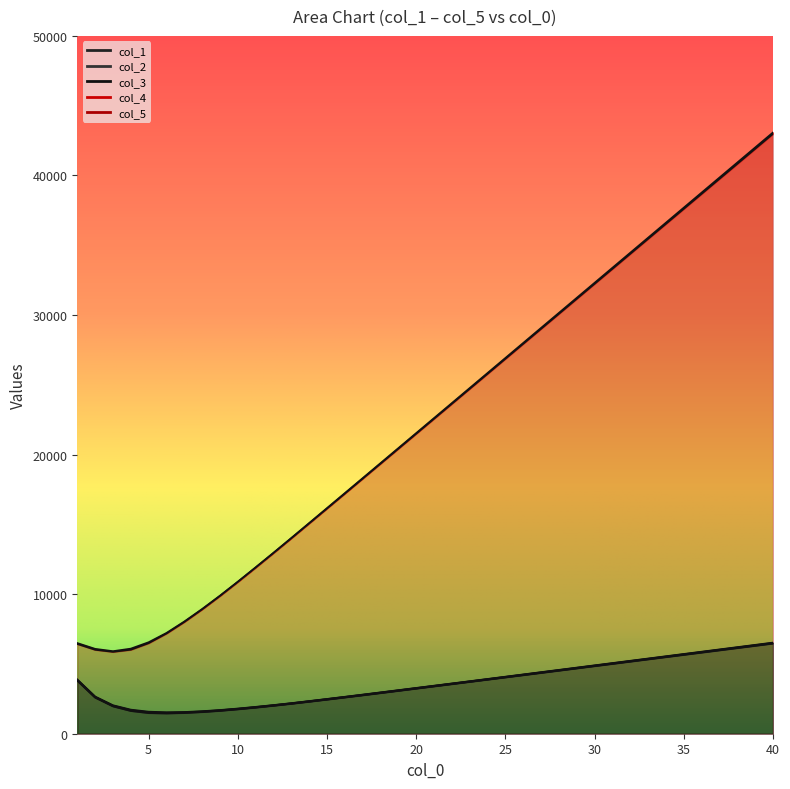

What is the greatest value displayed?

43085.3